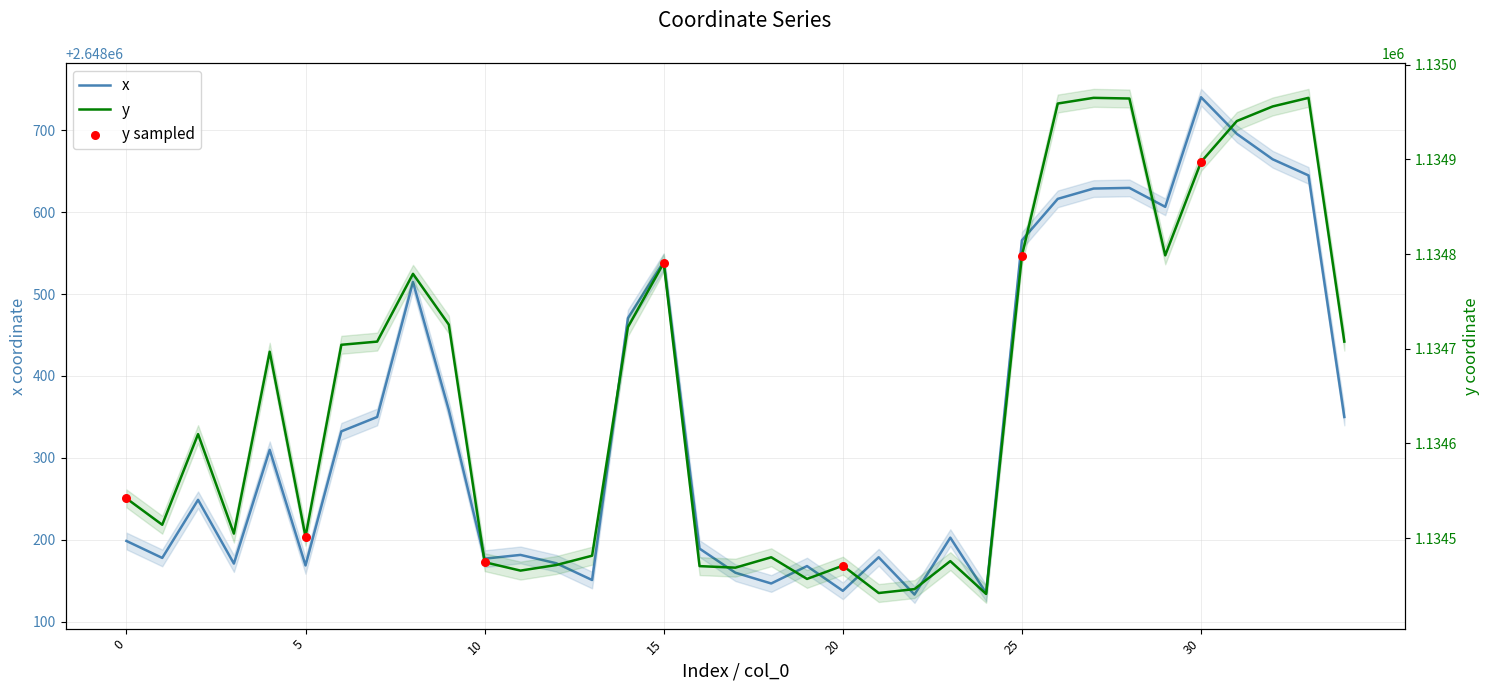

Is the value of y at 15 greater than the value of x at 0?

No